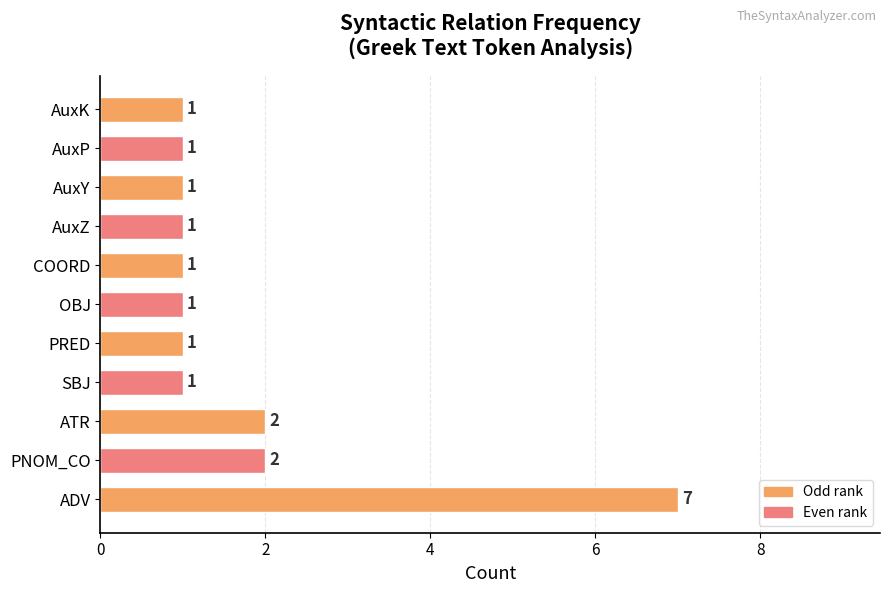

Approximately how many times larger is the value at OBJ compared to AuxY?

1.0